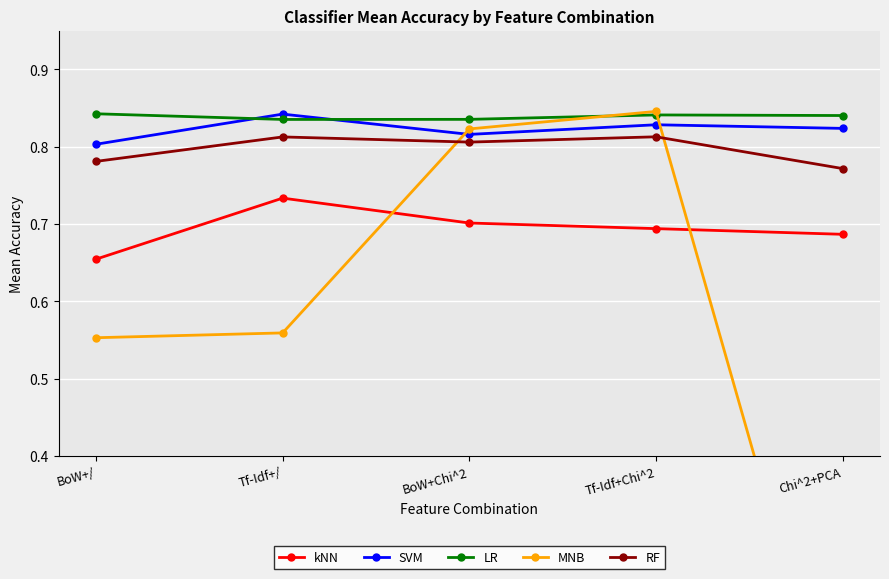

What is the greatest value displayed?

0.8